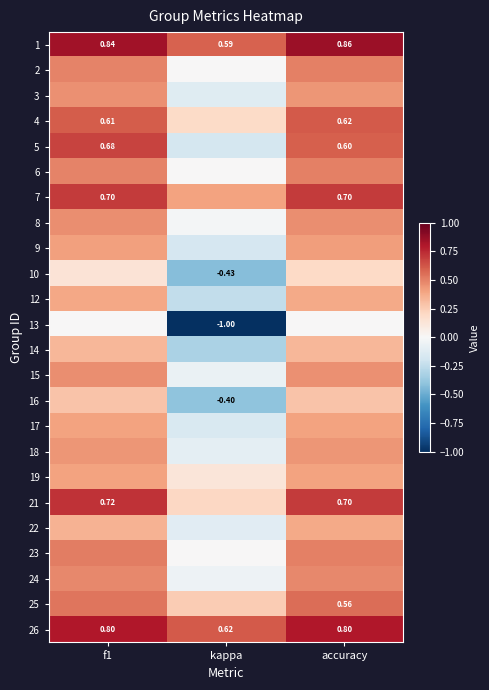

At which label does 1 reach its peak?

accuracy